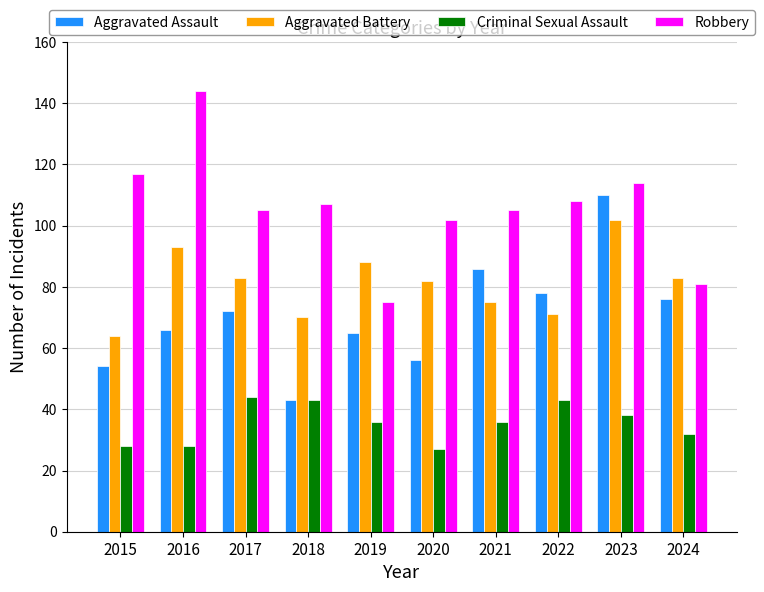

What are all the series names shown in the legend?

Aggravated Assault, Aggravated Battery, Criminal Sexual Assault, Robbery